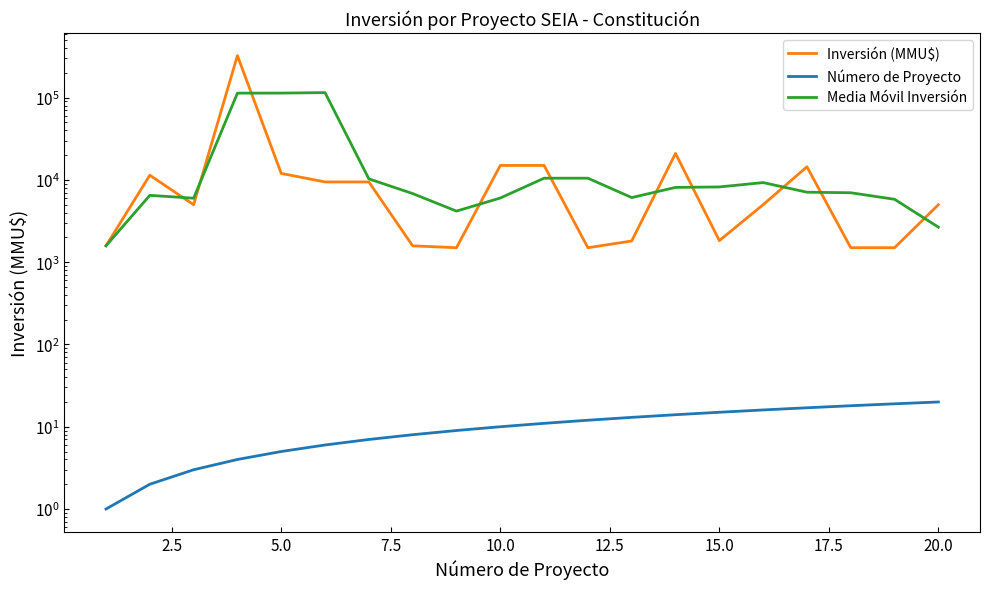

The value of Media Móvil Inversión at 12 is 2585.4. True or false?

False